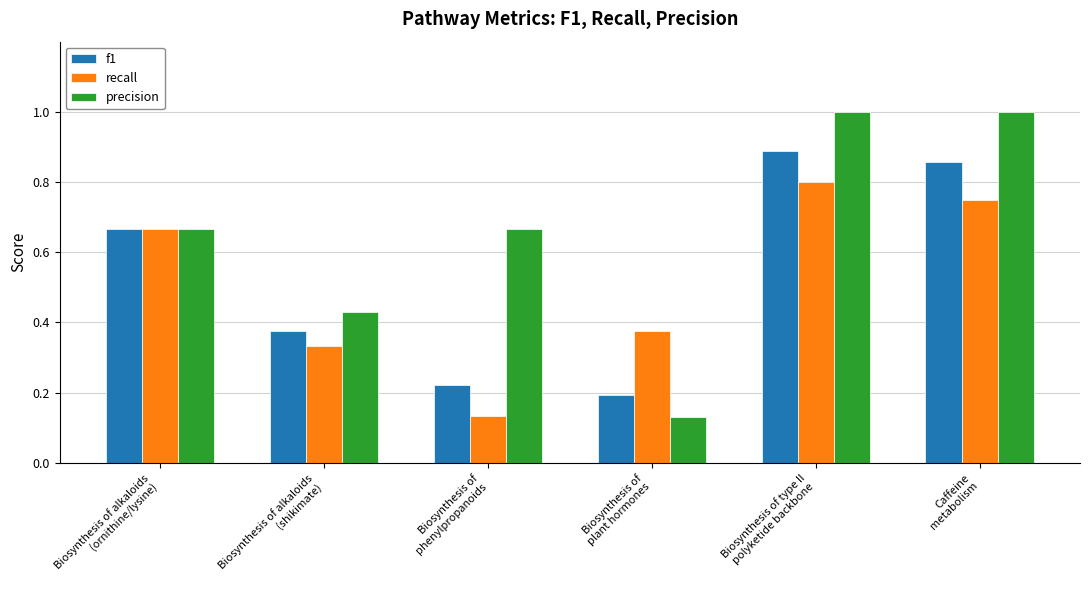

At how many categories does at least one series exceed 0?

6